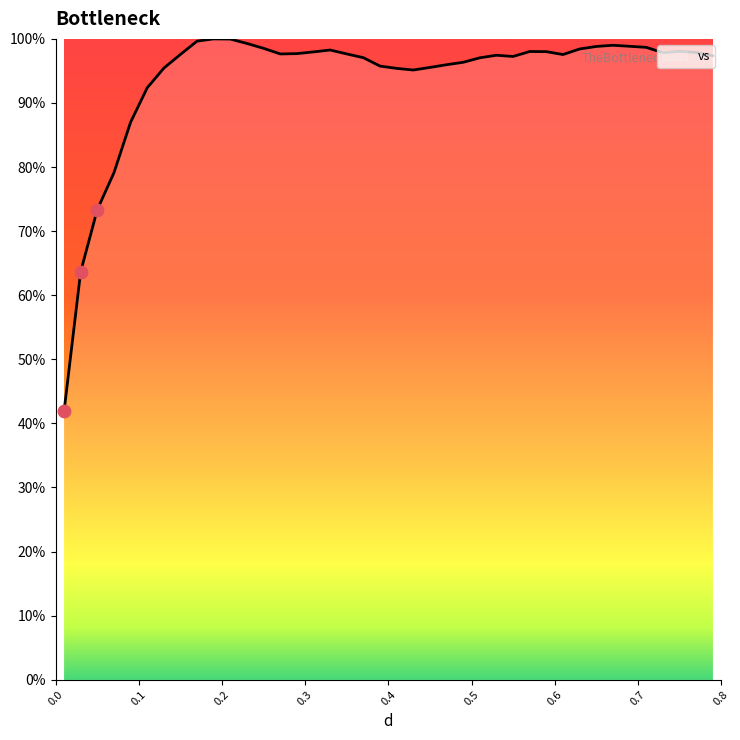

What is the difference between the maximum and minimum values?

58.1